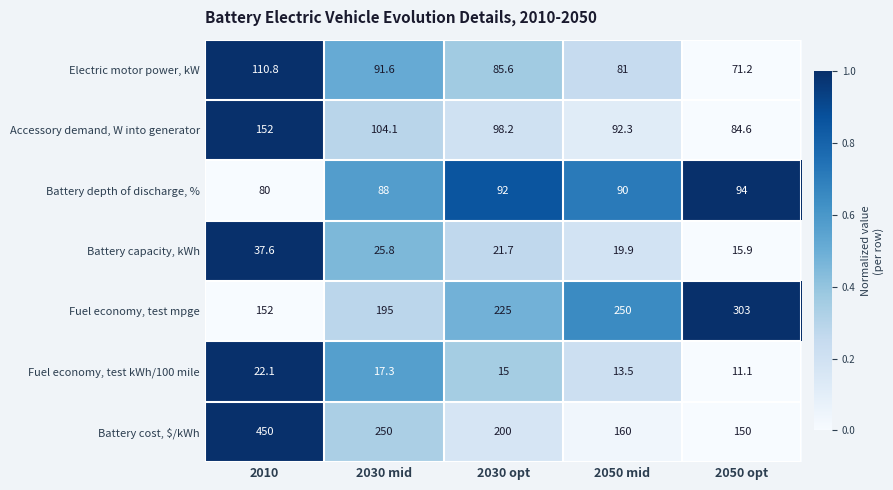

What is the average value of the Electric motor power, kW series?

88.0